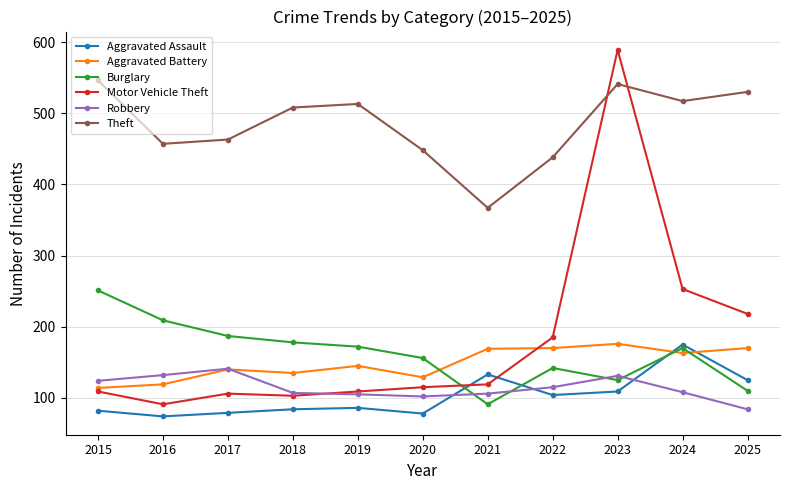

The value of Aggravated Battery at 2023 is 80. True or false?

False